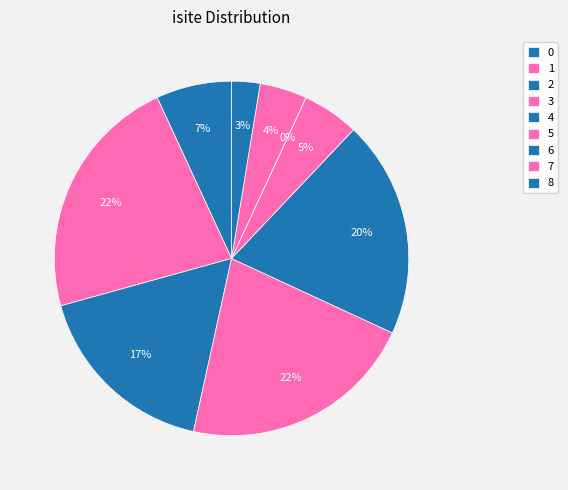

Count the number of slices in the pie.

9